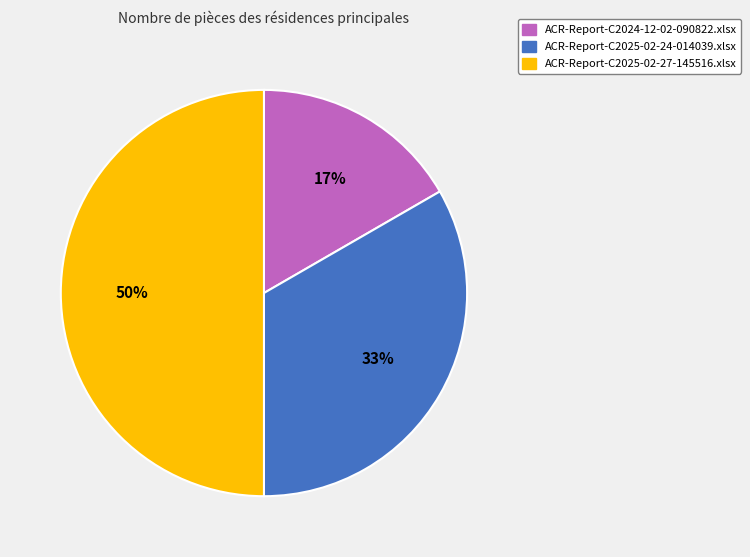

Between ACR-Report-C2025-02-27-145516.xlsx and ACR-Report-C2025-02-24-014039.xlsx, which is larger?

ACR-Report-C2025-02-27-145516.xlsx